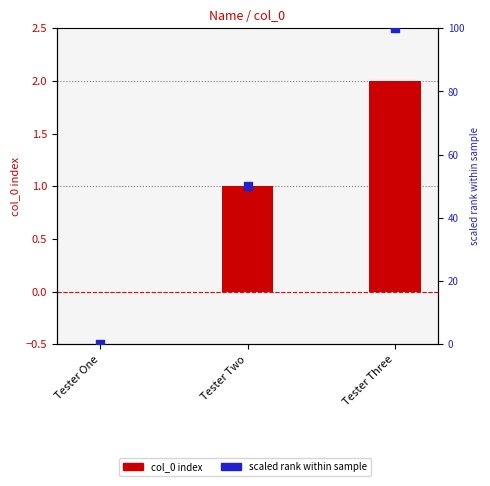

At how many categories does at least one series exceed 64?

1